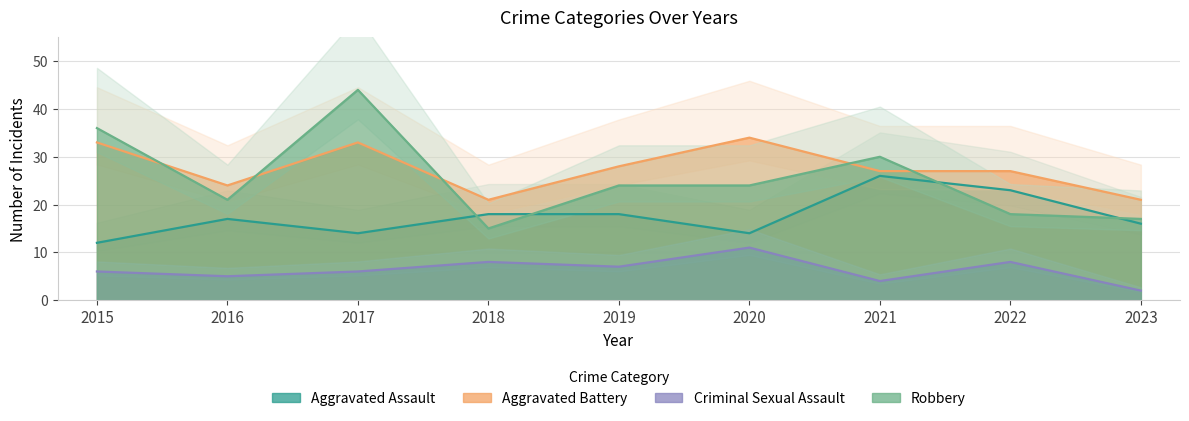

Rank the series by their maximum value, from lowest to highest.

Criminal Sexual Assault, Aggravated Assault, Aggravated Battery, Robbery